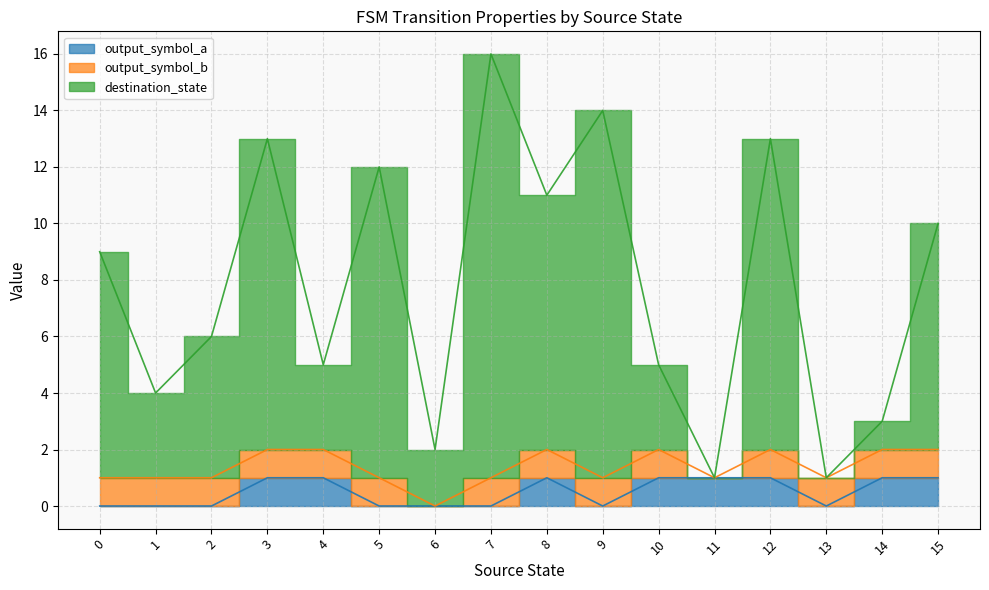

Where is the first local maximum for destination_state?

3